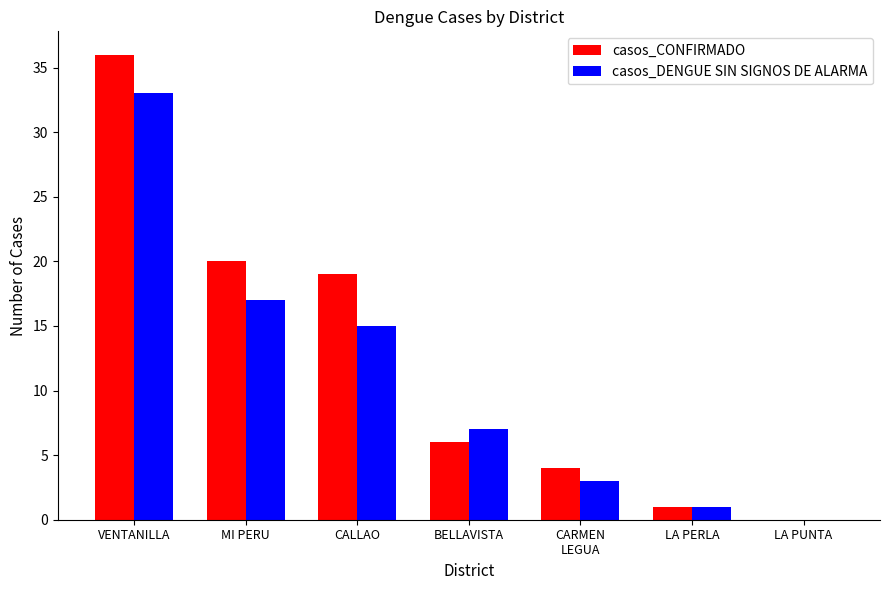

Between MI PERU and BELLAVISTA, which series saw the biggest shift?

casos_CONFIRMADO